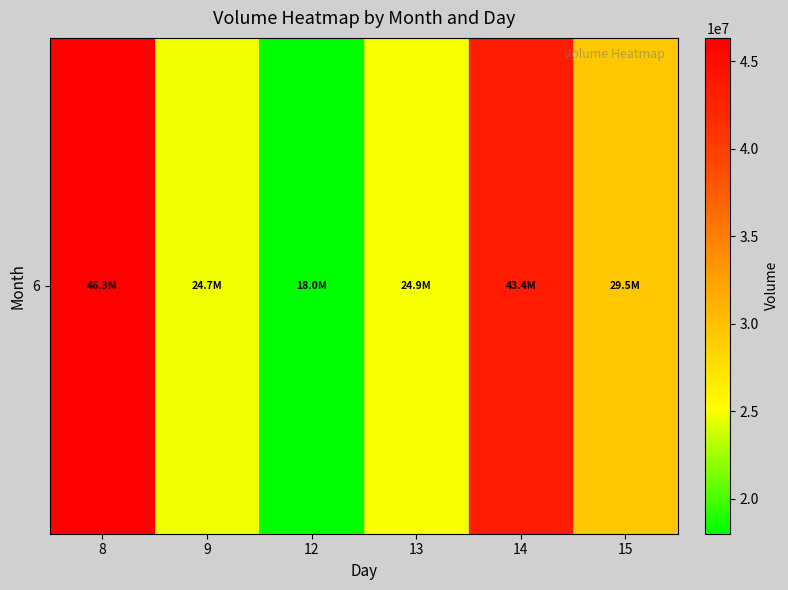

List the labels in order of value, smallest first.

12, 9, 13, 15, 14, 8